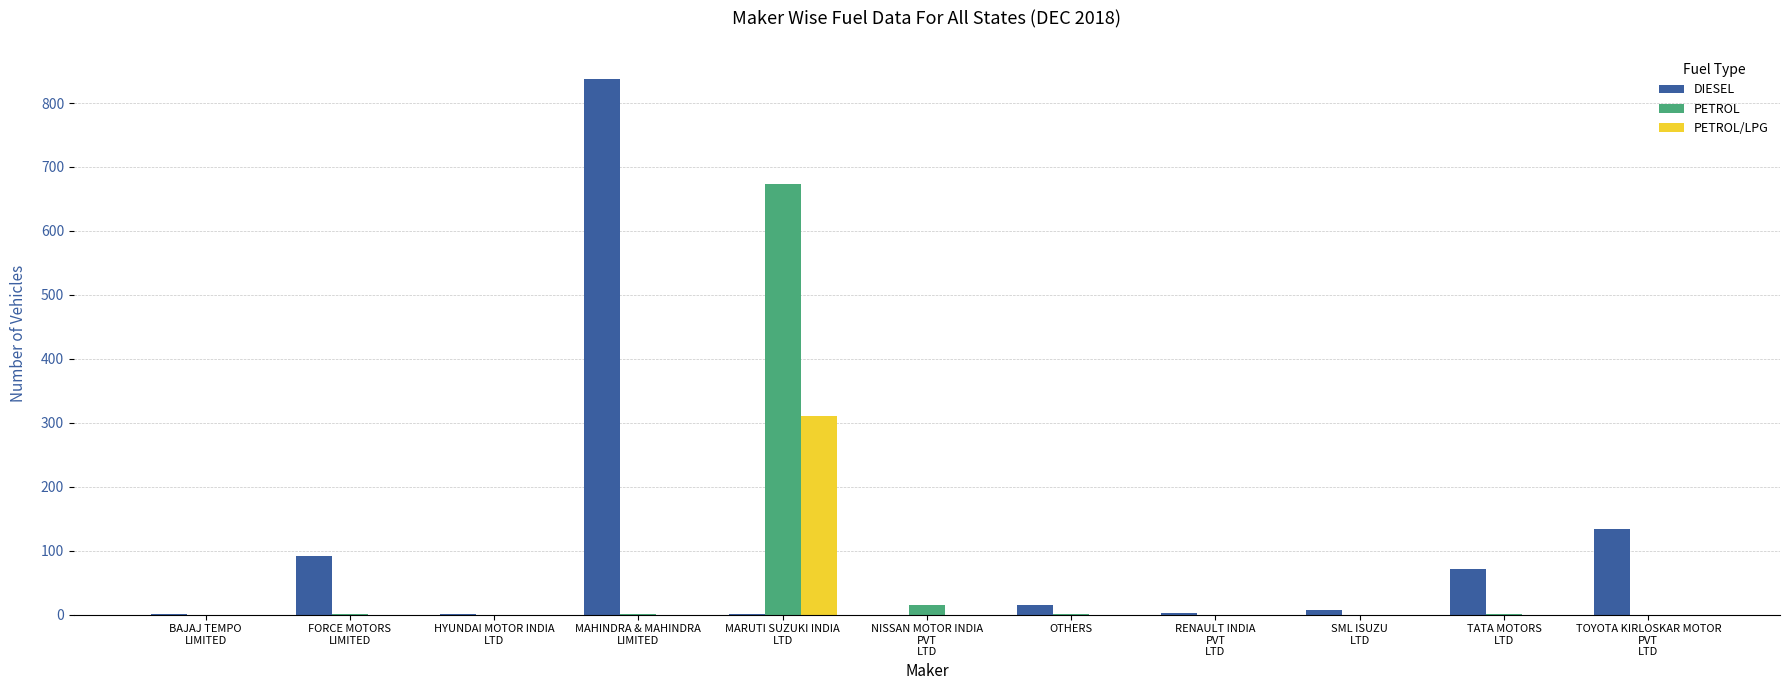

What is the greatest value displayed?

838